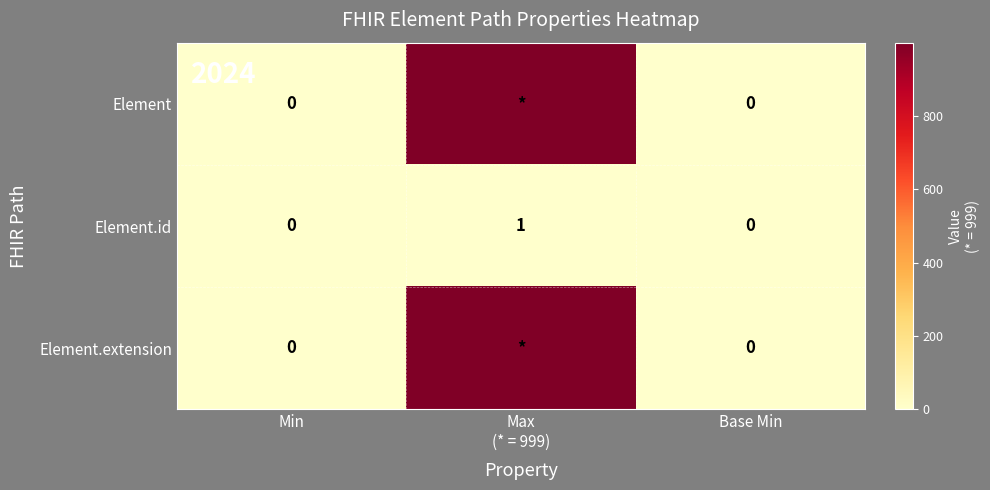

True or false: Element.id has a value of 1 at Min.

False